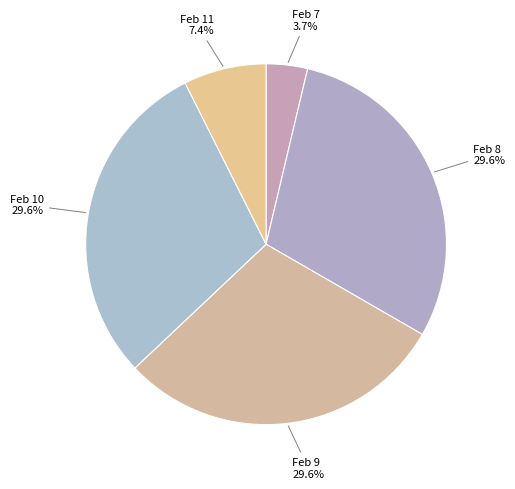

Does any single category account for the majority?

No